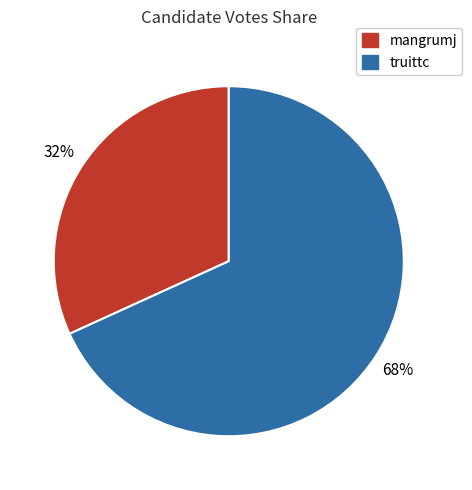

Do mangrumj and truittc together represent more than half of the pie?

Yes